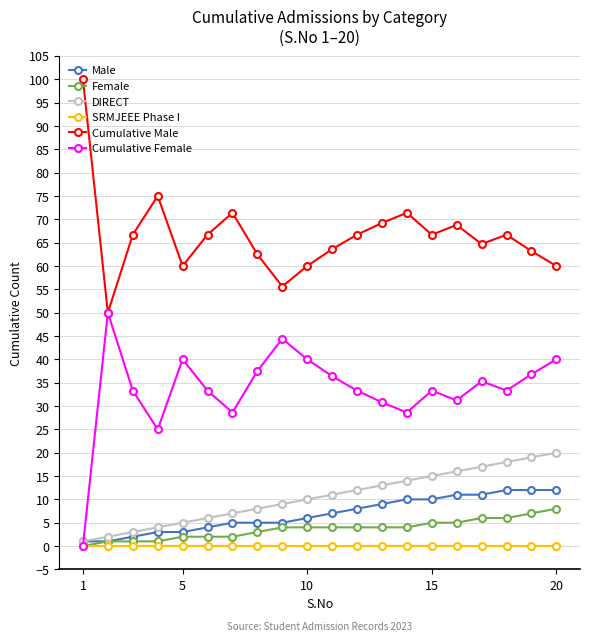

Which series has the largest total across all categories?

Cumulative Male